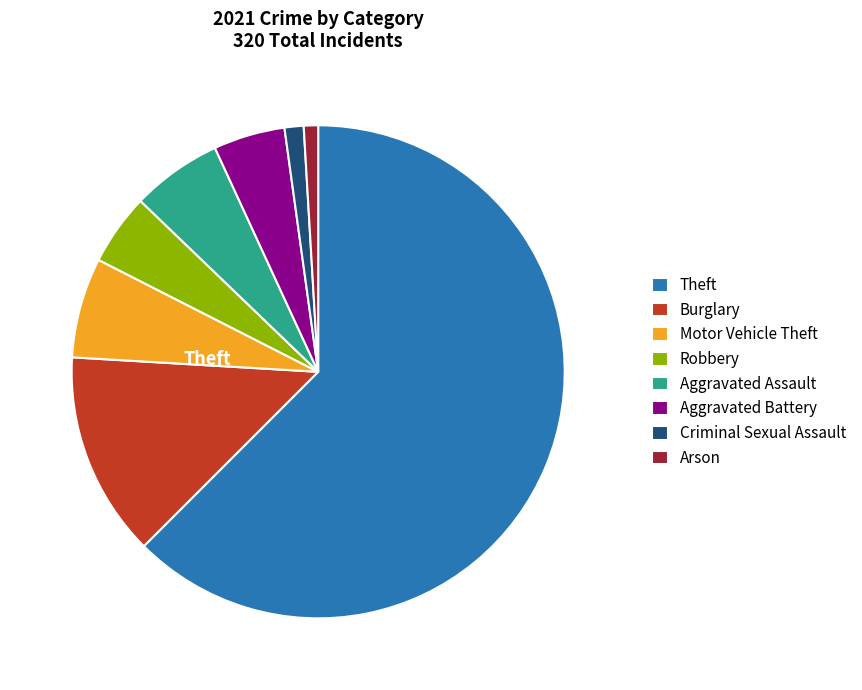

Does Criminal Sexual Assault account for over 50% of the chart?

No